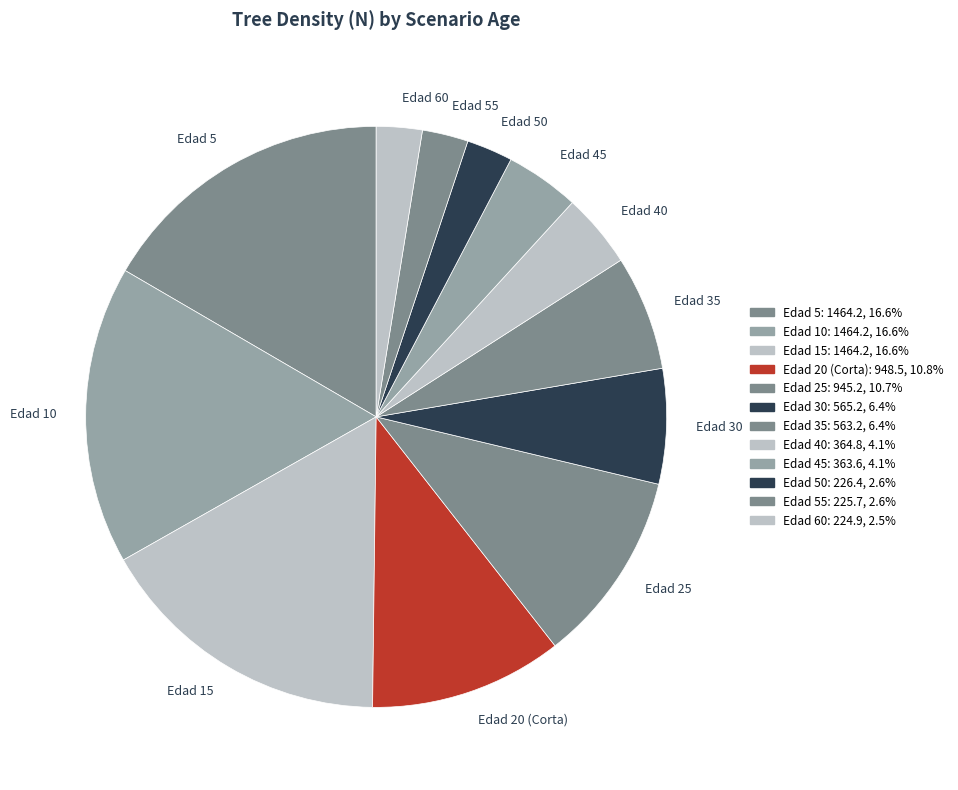

Approximately how many times larger is the value at Edad 50 compared to Edad 60?

1.0